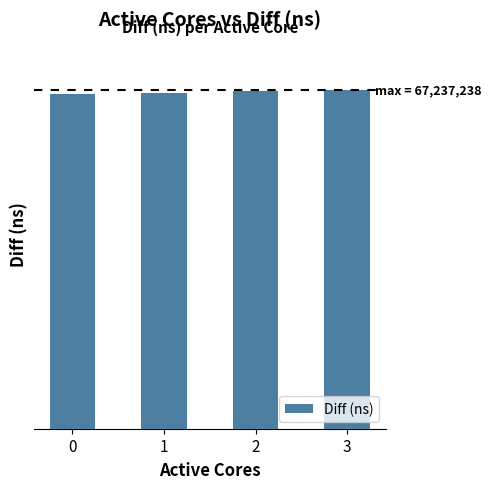

How many values are below 66912436?

2